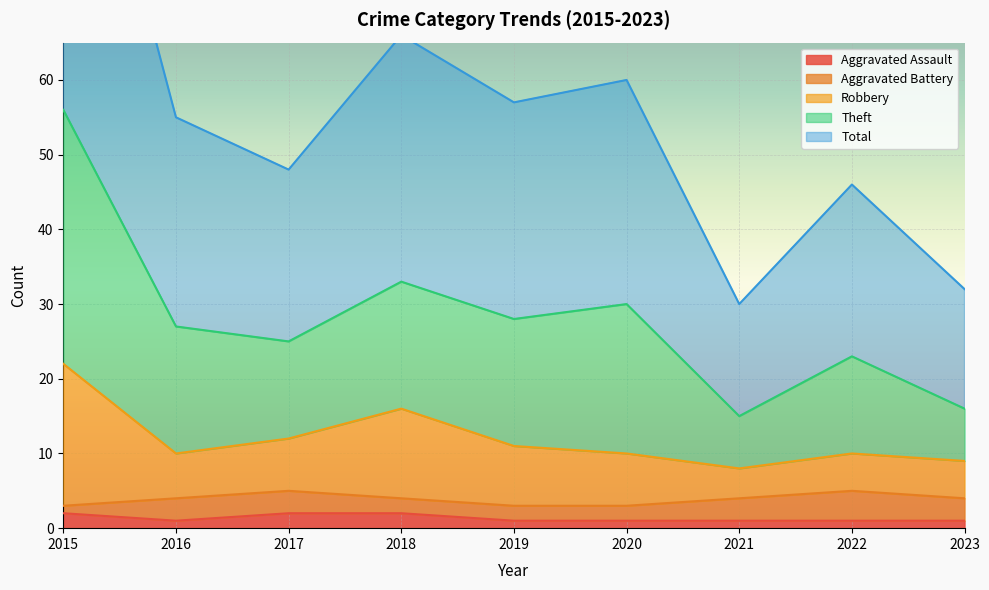

True or false: Aggravated Assault has a value of 2 at 2015.

True